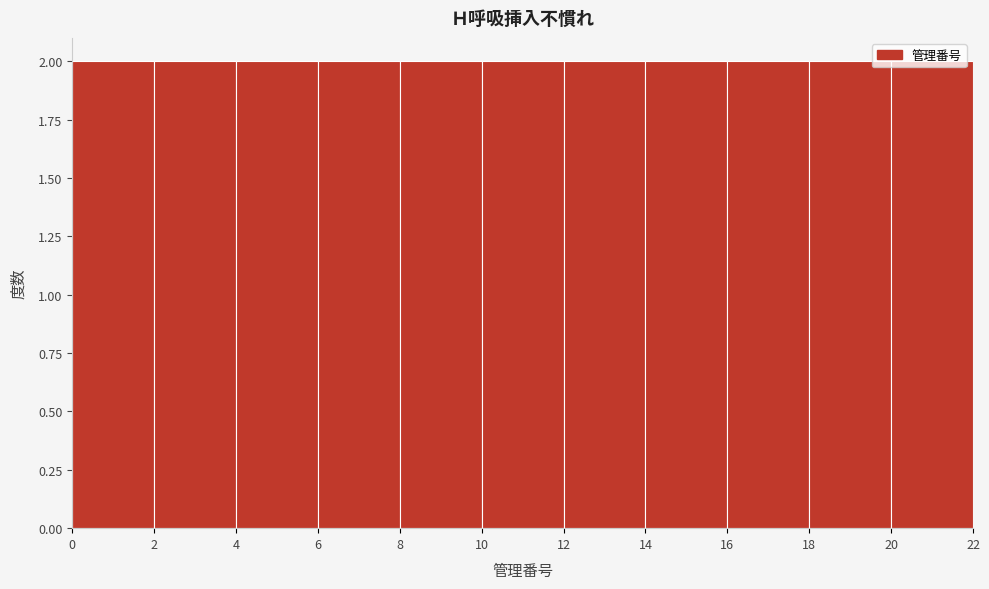

Reading left to right, transcribe this chart: for each bar, give the range it covers on the x-axis and its height. The values are not printed on the chart, so give them approximately, as read against the axis.

0 to 2: 2
2 to 4: 2
4 to 6: 2
6 to 8: 2
8 to 10: 2
10 to 12: 2
12 to 14: 2
14 to 16: 2
16 to 18: 2
18 to 20: 2
20 to 22: 2